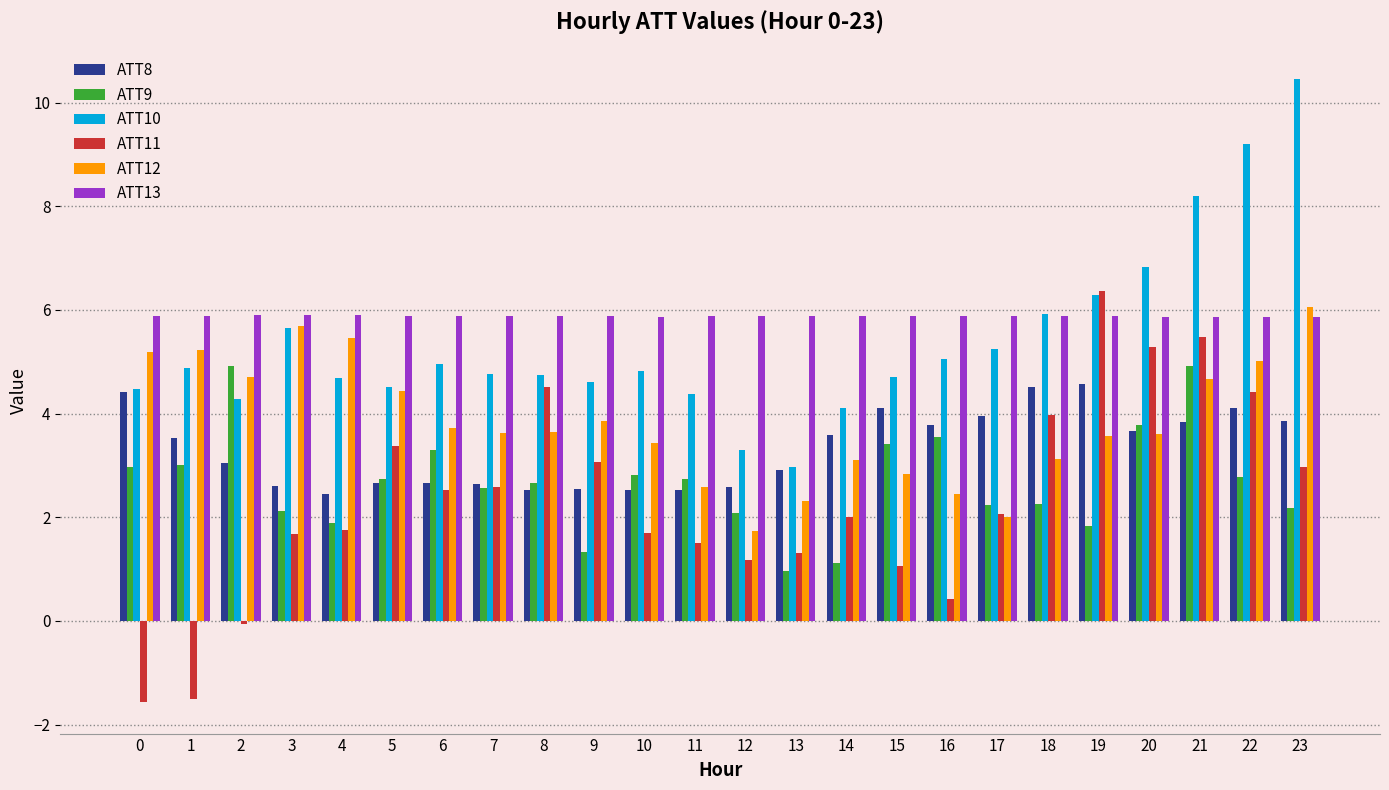

What is the approximate value of ATT8 at 15?

4.1